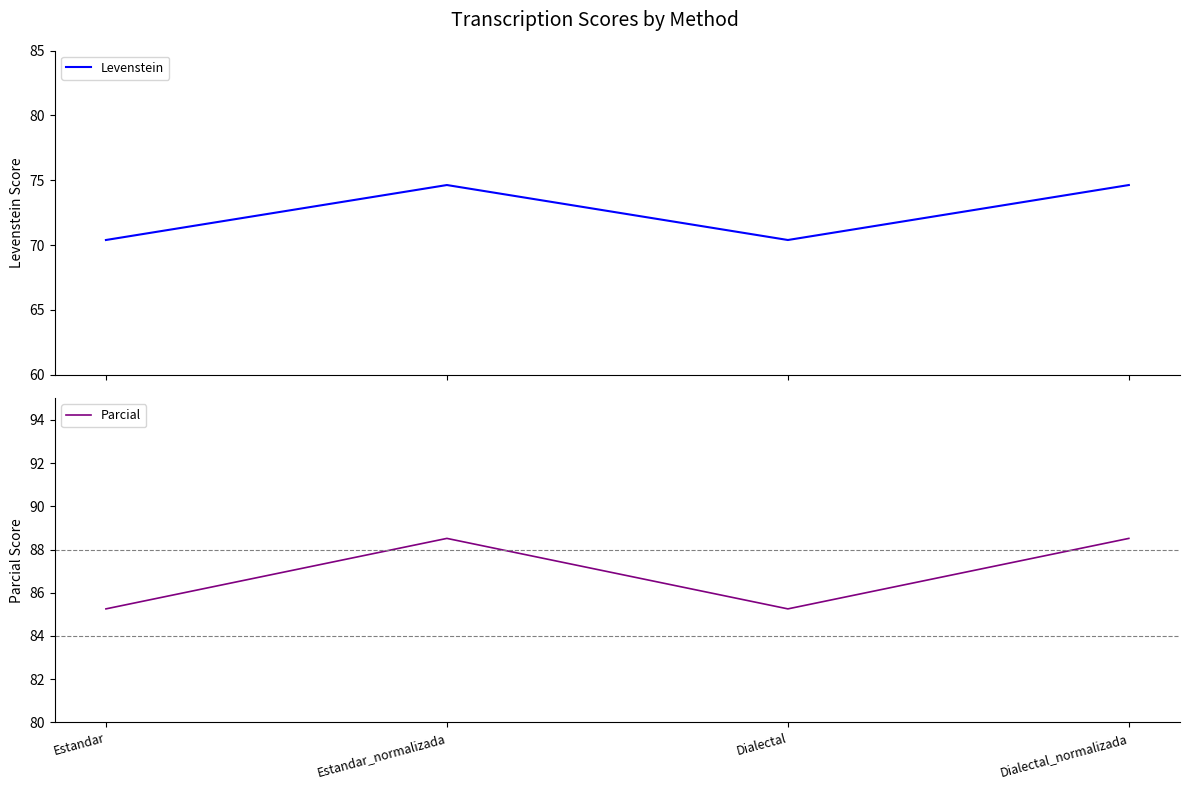

Count the number of data series in this chart.

2